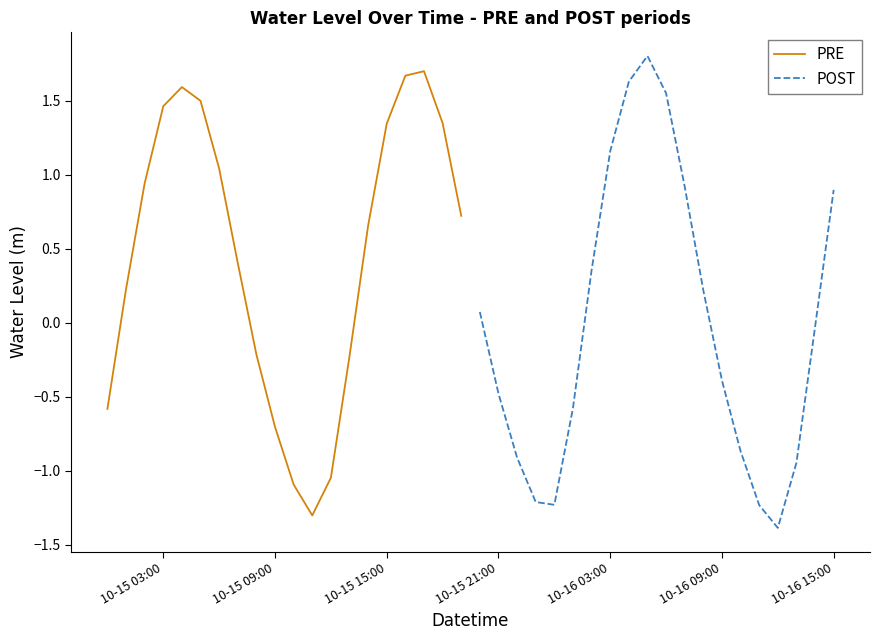

What is the highest value of the PRE series?

1.7